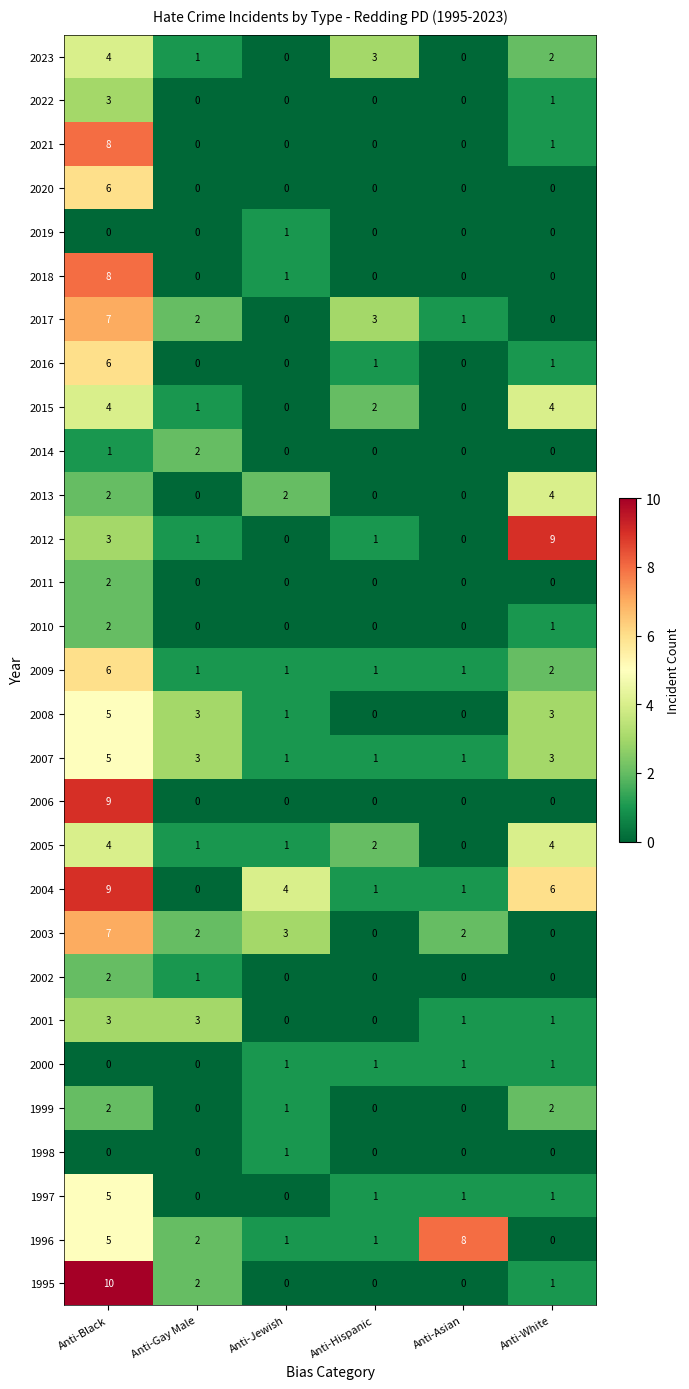

True or false: 2011 has a value of 1 at Anti-White.

False